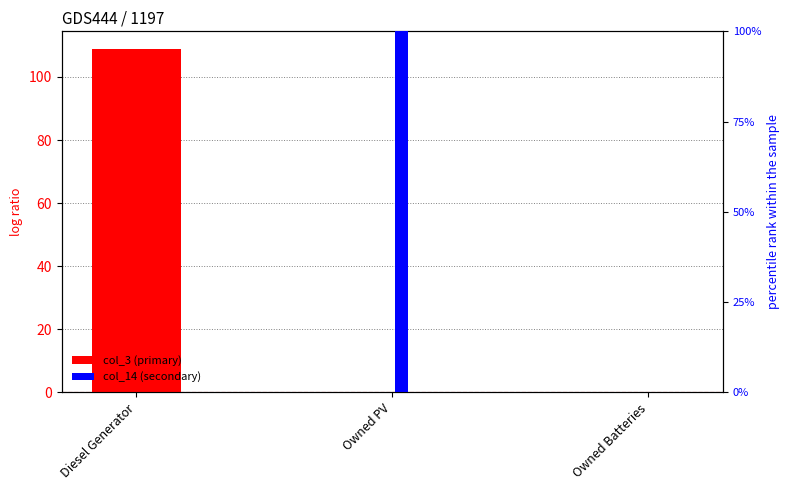

What are all the series names shown in the legend?

col_3 (primary), col_14 (secondary)